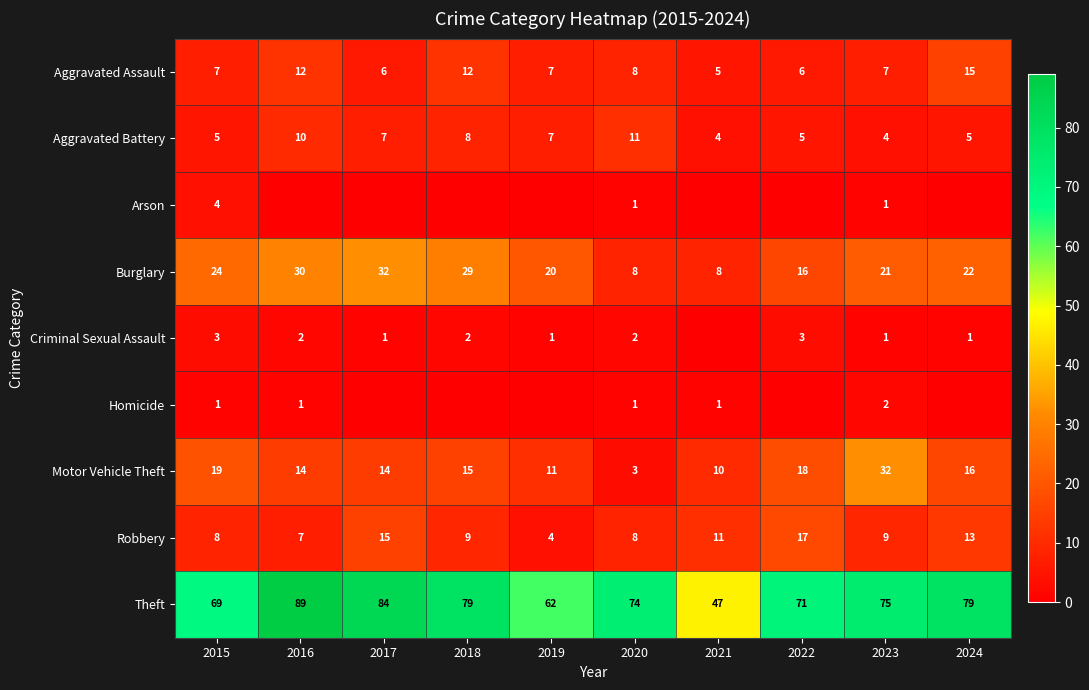

Which series has the widest spread of values?

Theft